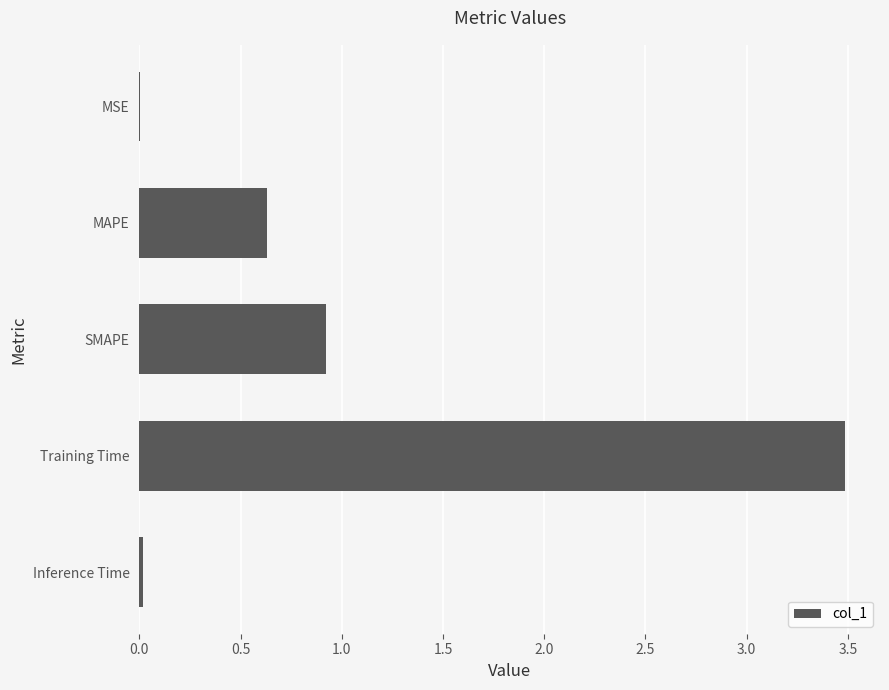

The chart shows a value of 0.9 at SMAPE. True or false?

True